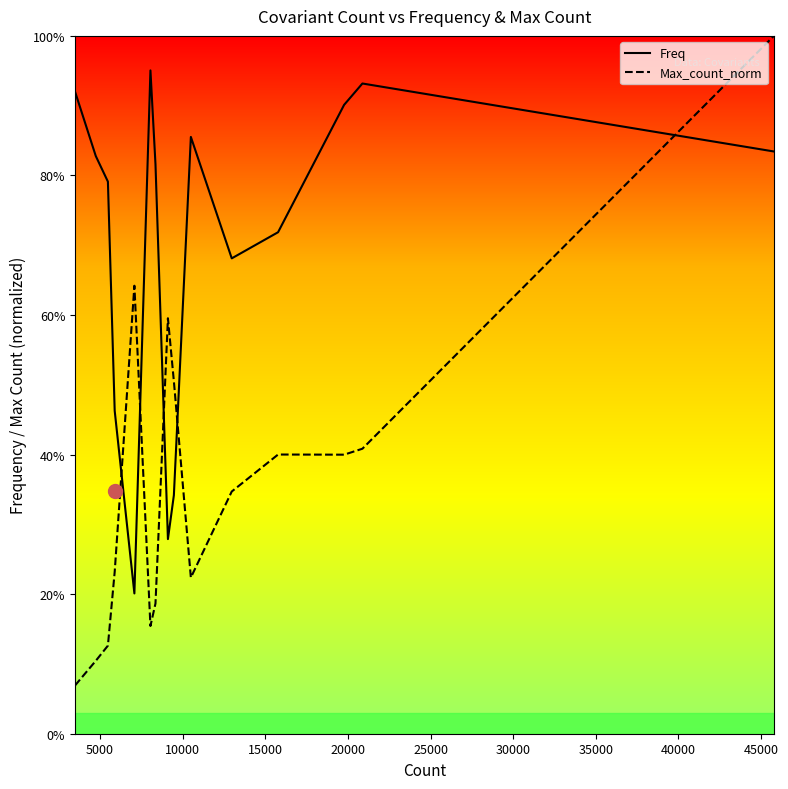

In Max_count_norm, how many points are higher than both neighbors (excluding endpoints)?

3